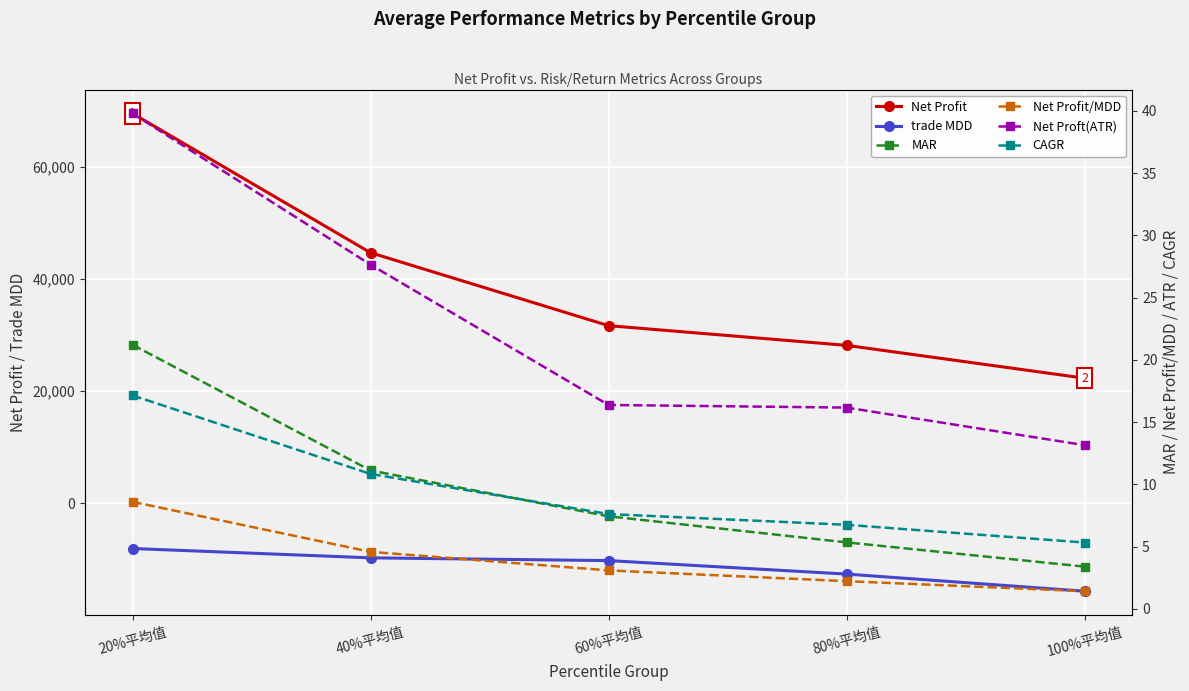

Which series has the widest spread of values?

Net Profit